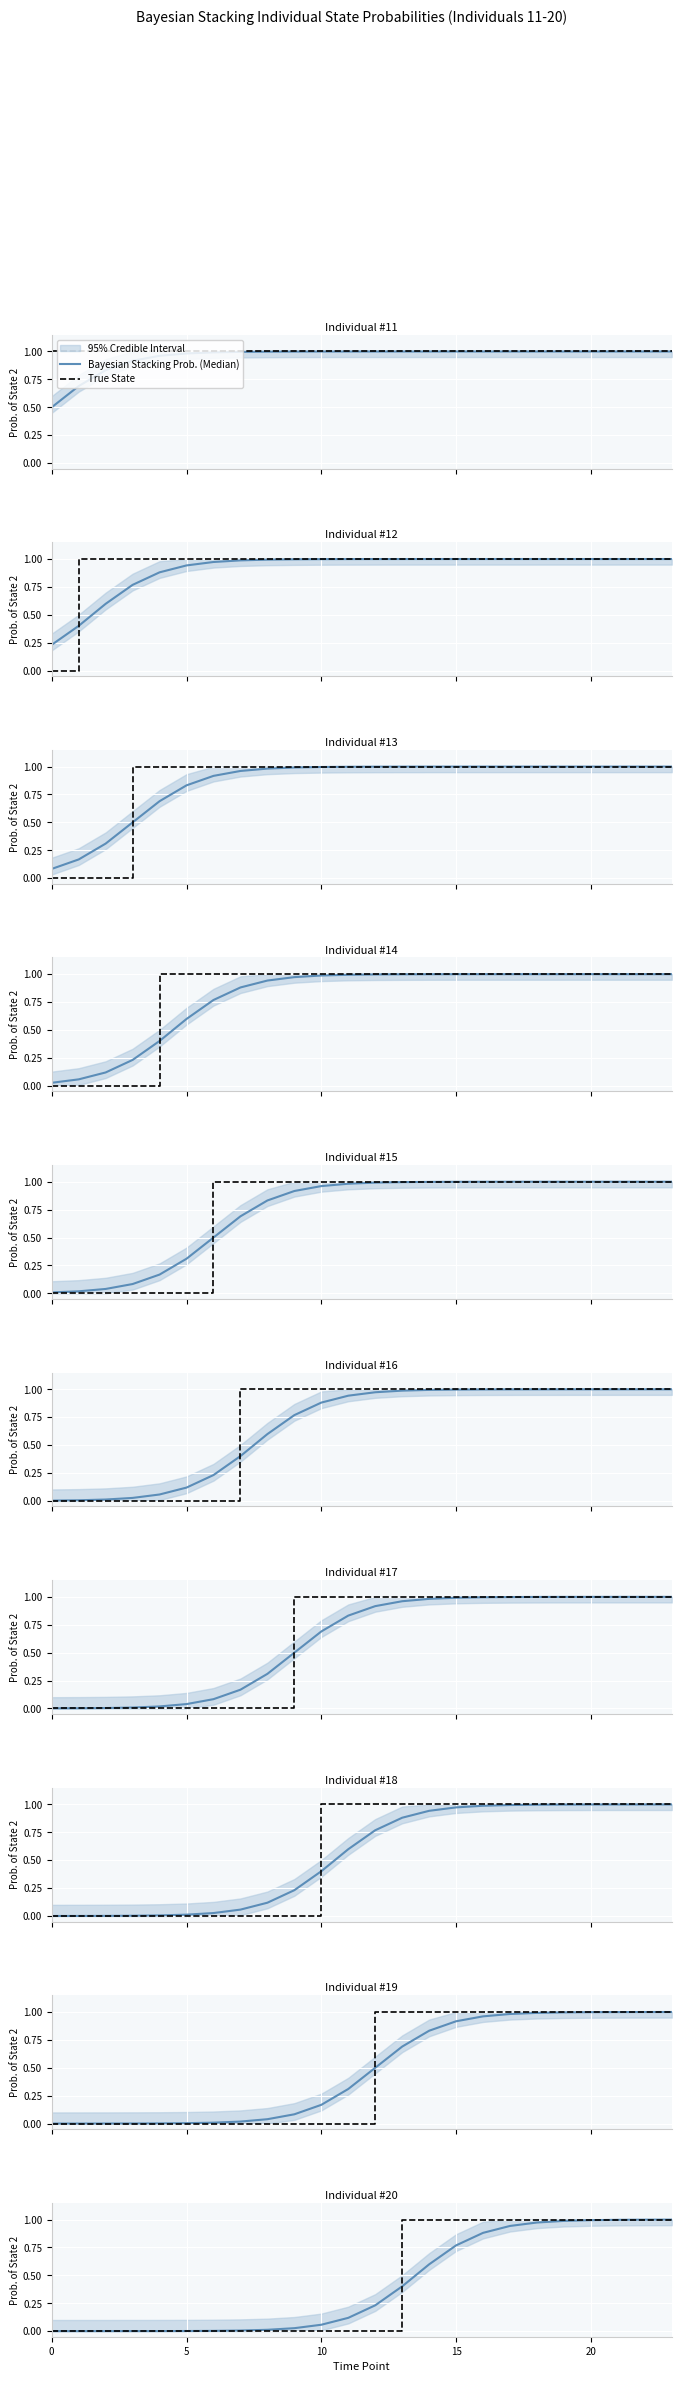

What is the label of the 5th point from the right?

19